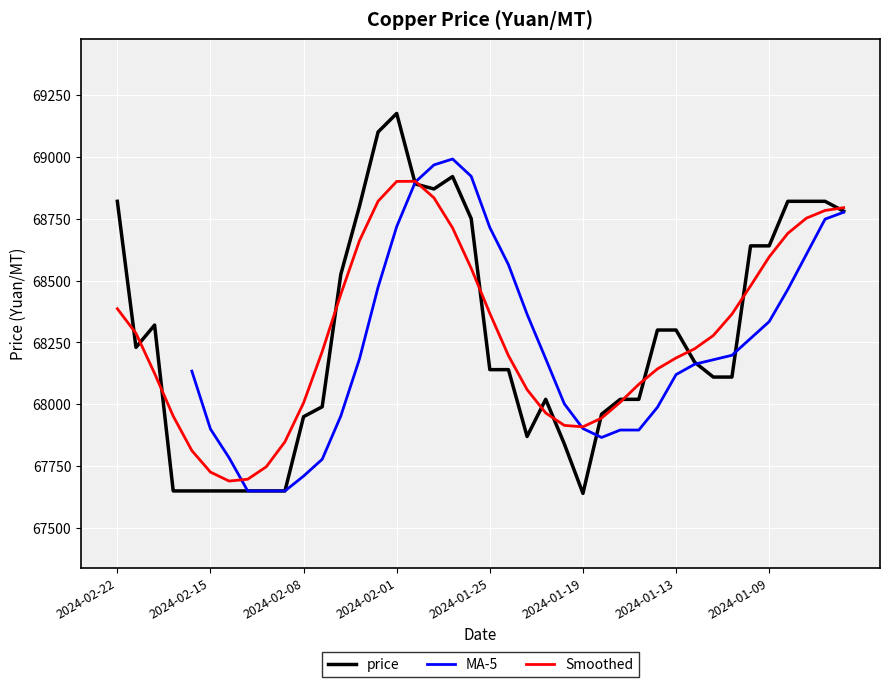

Count the number of categories in the chart.

40